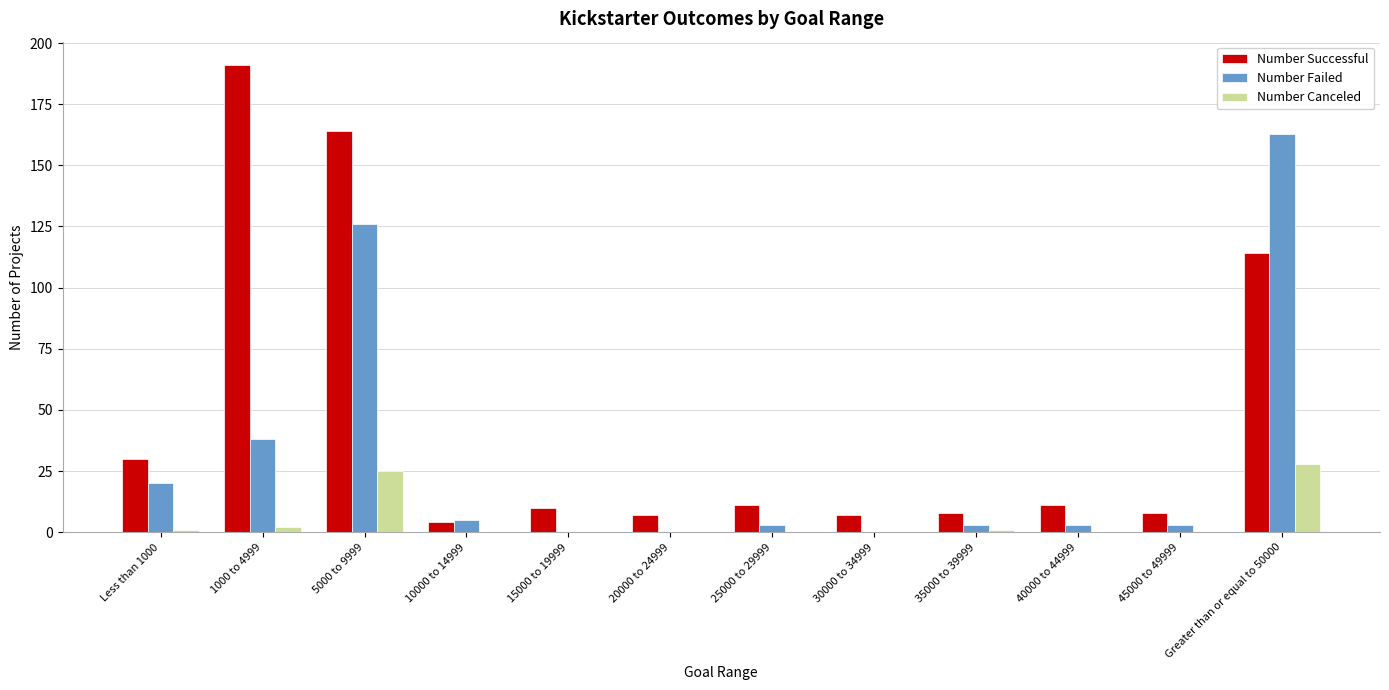

True or false: Number Failed has a value of 0 at 15000 to 19999.

True